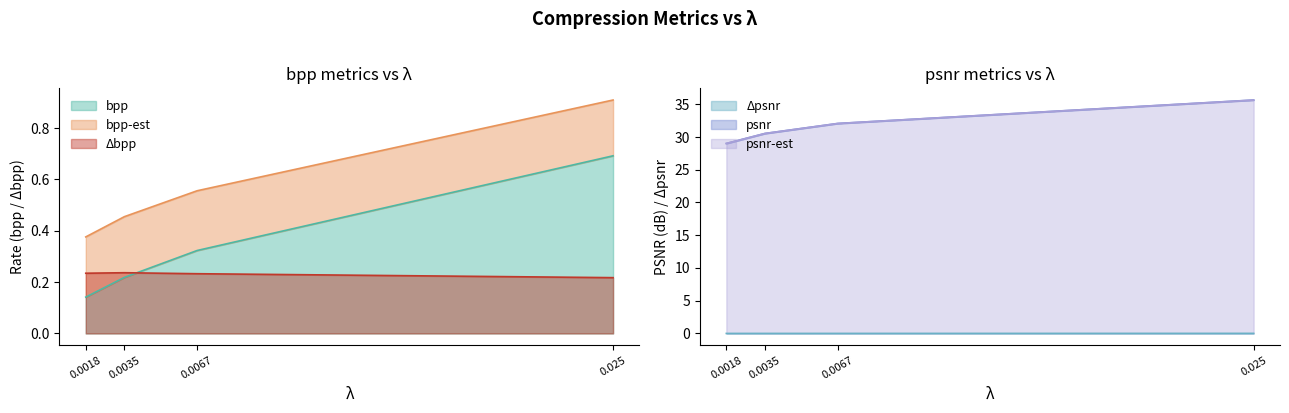

Is the value of Δpsnr at 0.0035 greater than the value of psnr at 0.025?

No